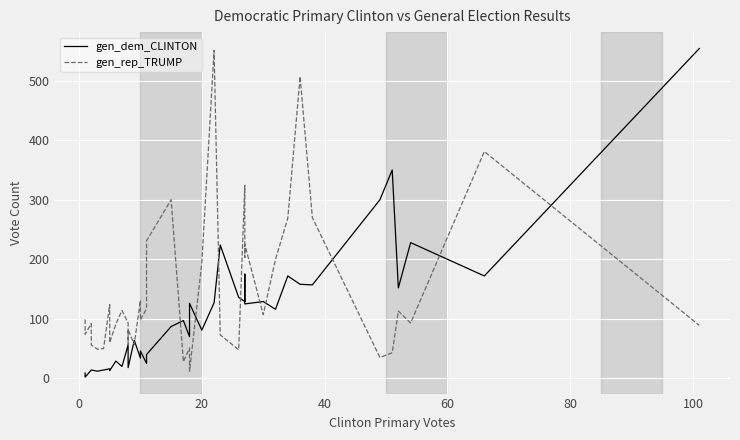

What is the sum of all gen_rep_TRUMP values?

5790